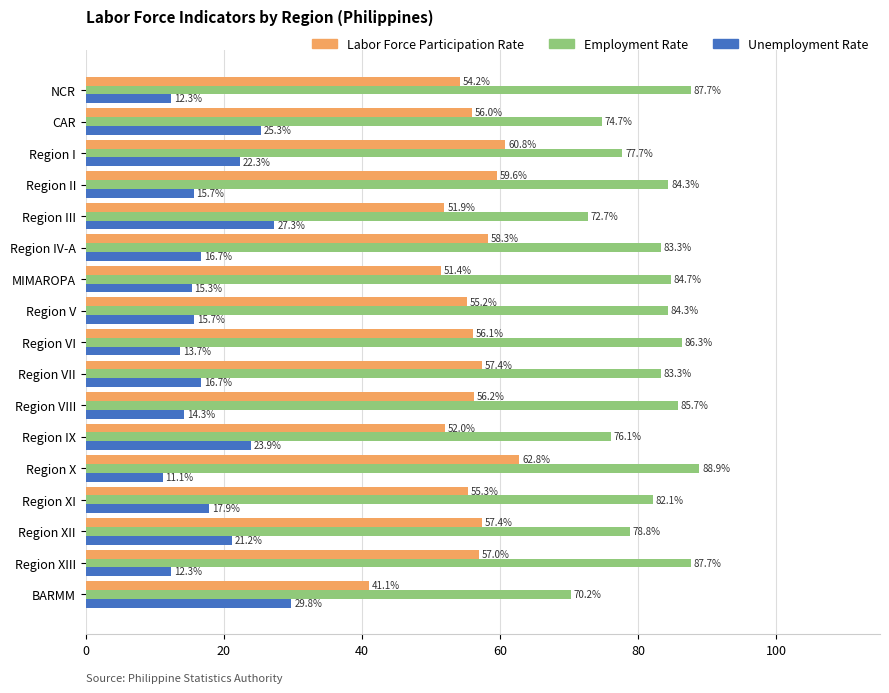

List the series in order of their overall mean, lowest first.

Unemployment Rate, Labor Force Participation Rate, Employment Rate